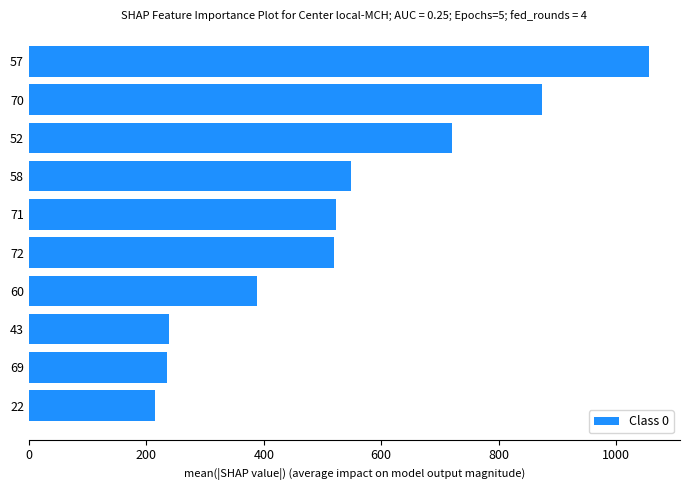

How many distinct data groups are displayed?

1